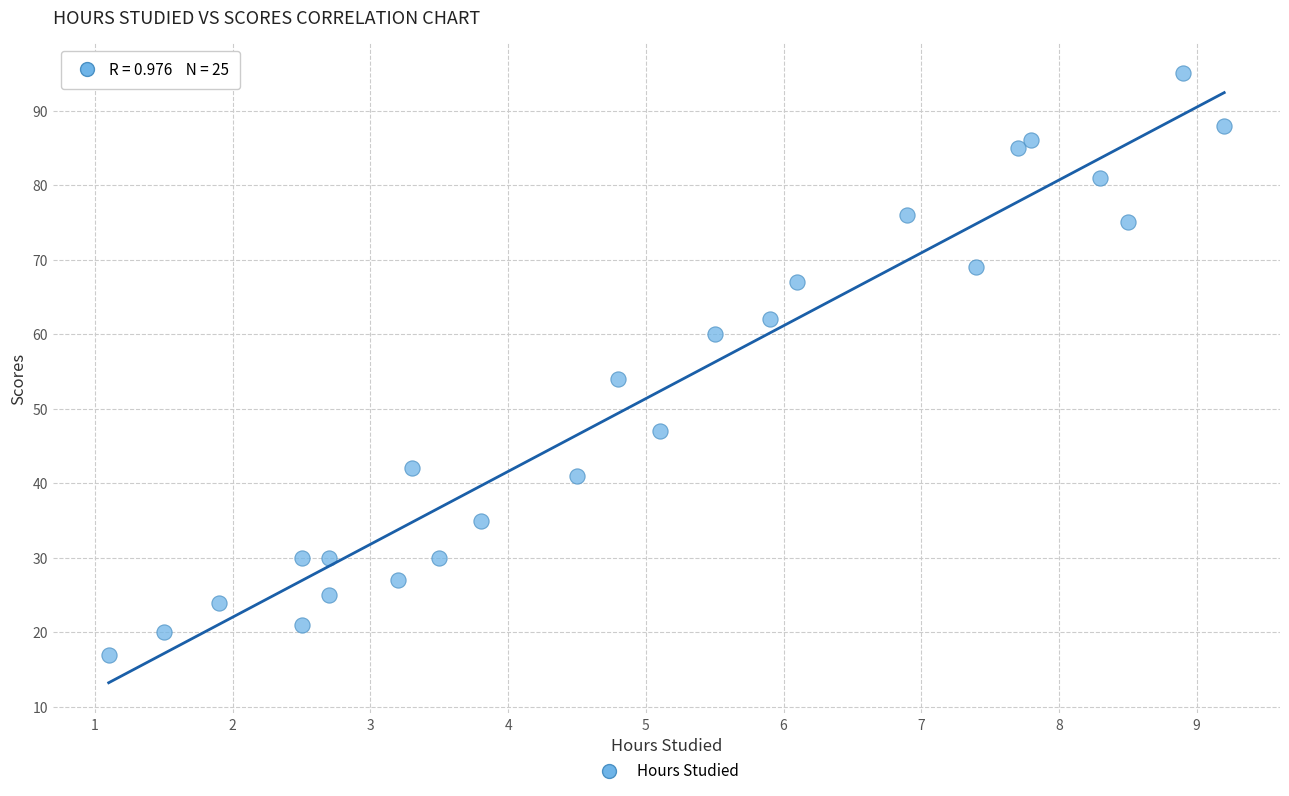

What Y value in the scatter plot is closest to 56?

54